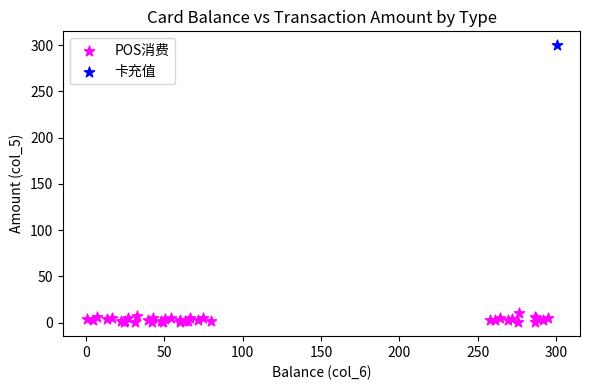

What are all the series names shown in the legend?

POS消费, 卡充值